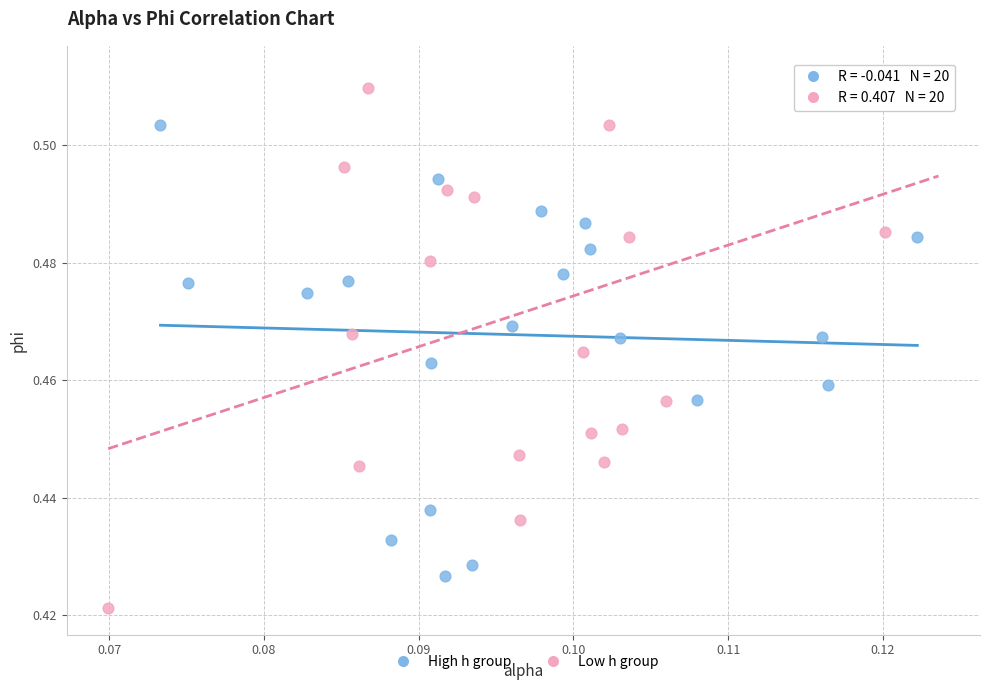

What are all the series names shown in the legend?

High h group, Low h group